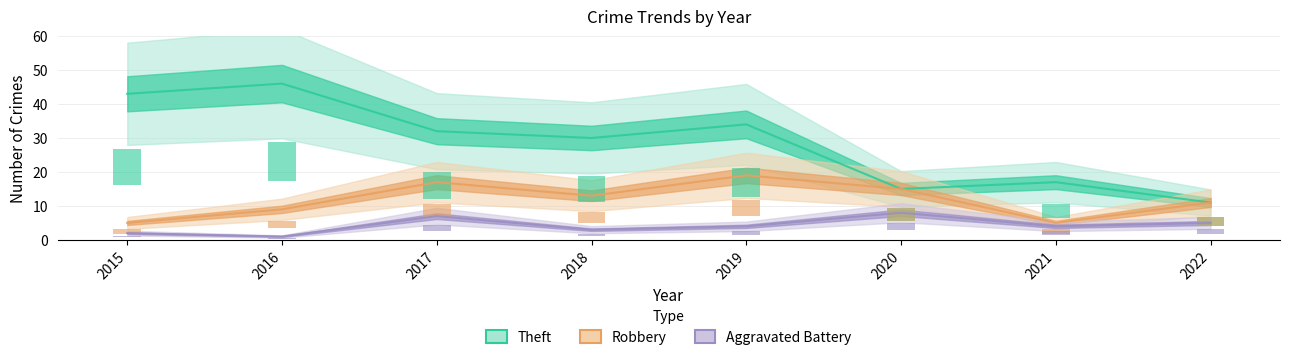

Reading left to right, list all the values displayed in this chart.

Theft: 2015=43	2016=46	2017=32	2018=30	2019=34	2020=15	2021=17	2022=11
Robbery: 2015=5	2016=9	2017=17	2018=13	2019=19	2020=15	2021=5	2022=11
Aggravated Battery: 2015=2	2016=1	2017=7	2018=3	2019=4	2020=8	2021=4	2022=5